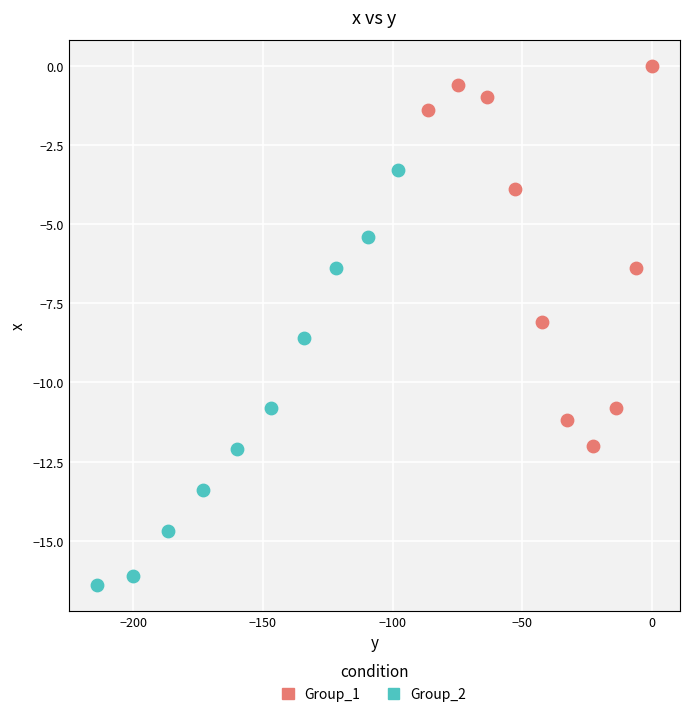

Which series has the largest Y range (max minus min)?

Group_2